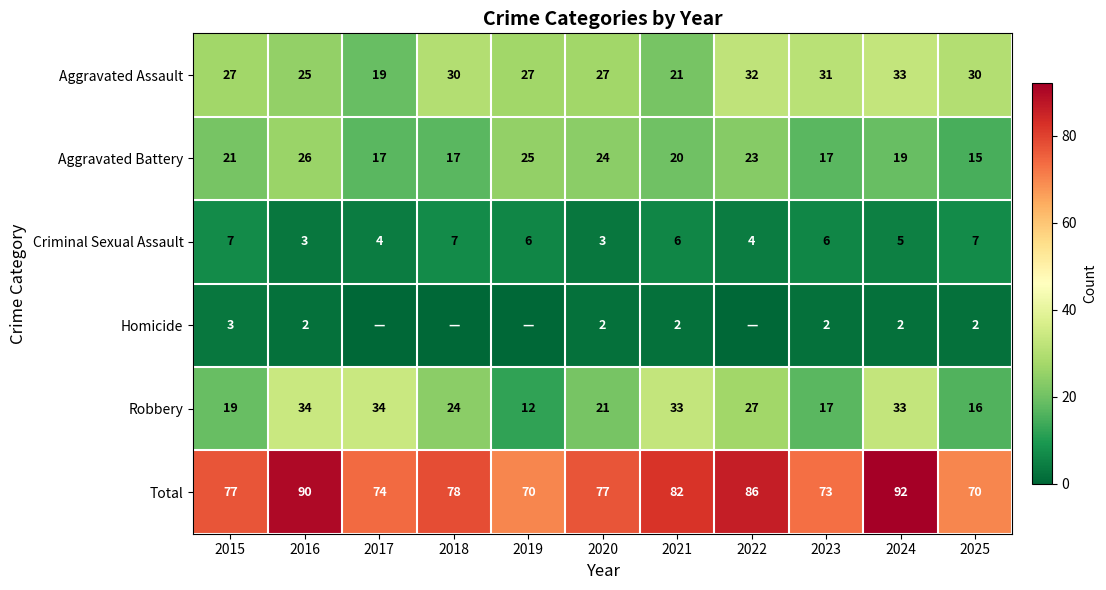

What is the average value of the Robbery series?

25